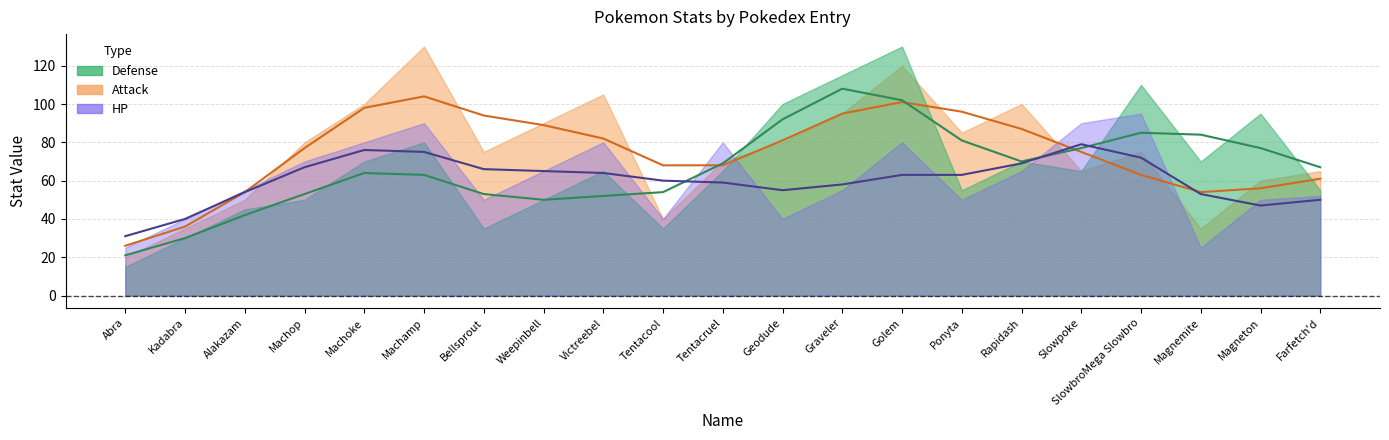

What is the greatest value displayed?

130